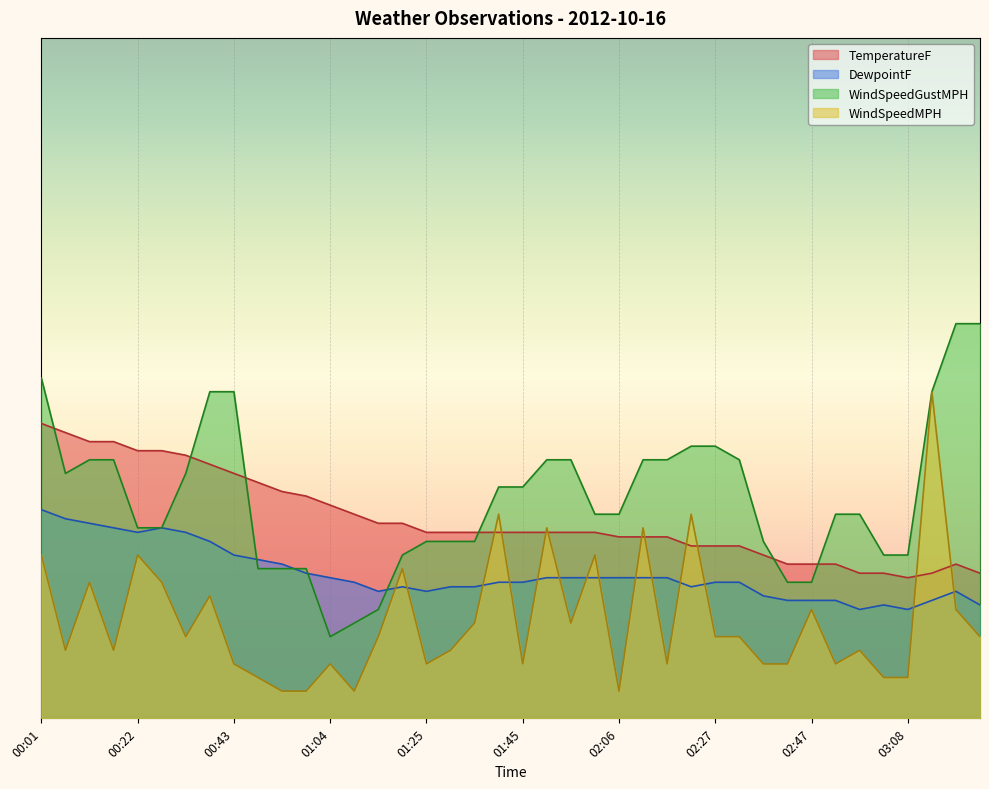

Reading left to right, what are all the values shown in this chart?

TemperatureF: 00:01=43.3	00:06=42.0	00:11=40.7	00:17=40.7	00:22=39.3	00:27=39.3	00:32=38.7	00:38=37.3	00:43=36.0	00:48=34.7	00:53=33.3	00:59=32.7	01:04=31.3	01:09=30.0	01:14=28.7	01:19=28.7	01:25=27.3	01:30=27.3	01:35=27.3	01:40=27.3	01:45=27.3	01:51=27.3	01:56=27.3	02:01=27.3	02:06=26.7	02:11=26.7	02:16=26.7	02:22=25.3	02:27=25.3	02:32=25.3	02:37=24.0	02:42=22.7	02:47=22.7	02:52=22.7	02:58=21.3	03:03=21.3	03:08=20.7	03:13=21.3	03:18=22.7	03:23=21.3
DewpointF: 00:01=30.7	00:06=29.3	00:11=28.7	00:17=28.0	00:22=27.3	00:27=28.0	00:32=27.3	00:38=26.0	00:43=24.0	00:48=23.3	00:53=22.7	00:59=21.3	01:04=20.7	01:09=20.0	01:14=18.7	01:19=19.3	01:25=18.7	01:30=19.3	01:35=19.3	01:40=20.0	01:45=20.0	01:51=20.7	01:56=20.7	02:01=20.7	02:06=20.7	02:11=20.7	02:16=20.7	02:22=19.3	02:27=20.0	02:32=20.0	02:37=18.0	02:42=17.3	02:47=17.3	02:52=17.3	02:58=16.0	03:03=16.7	03:08=16.0	03:13=17.3	03:18=18.7	03:23=16.7
WindSpeedMPH: 00:01=24.0	00:06=10.0	00:11=20.0	00:17=10.0	00:22=24.0	00:27=20.0	00:32=12.0	00:38=18.0	00:43=8.0	00:48=6.0	00:53=4.0	00:59=4.0	01:04=8.0	01:09=4.0	01:14=12.0	01:19=22.0	01:25=8.0	01:30=10.0	01:35=14.0	01:40=30.0	01:45=8.0	01:51=28.0	01:56=14.0	02:01=24.0	02:06=4.0	02:11=28.0	02:16=8.0	02:22=30.0	02:27=12.0	02:32=12.0	02:37=8.0	02:42=8.0	02:47=16.0	02:52=8.0	02:58=10.0	03:03=6.0	03:08=6.0	03:13=48.0	03:18=16.0	03:23=12.0
WindSpeedGustMPH: 00:01=50.0	00:06=36.0	00:11=38.0	00:17=38.0	00:22=28.0	00:27=28.0	00:32=36.0	00:38=48.0	00:43=48.0	00:48=22.0	00:53=22.0	00:59=22.0	01:04=12.0	01:09=14.0	01:14=16.0	01:19=24.0	01:25=26.0	01:30=26.0	01:35=26.0	01:40=34.0	01:45=34.0	01:51=38.0	01:56=38.0	02:01=30.0	02:06=30.0	02:11=38.0	02:16=38.0	02:22=40.0	02:27=40.0	02:32=38.0	02:37=26.0	02:42=20.0	02:47=20.0	02:52=30.0	02:58=30.0	03:03=24.0	03:08=24.0	03:13=48.0	03:18=58.0	03:23=58.0